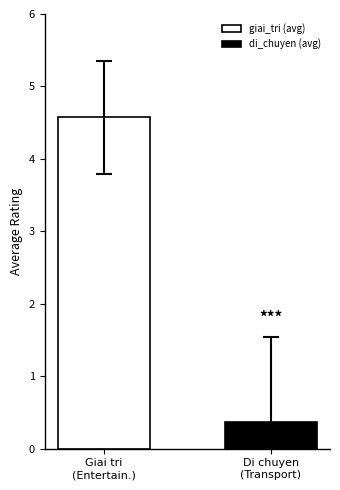

What is the greatest value displayed?

4.6